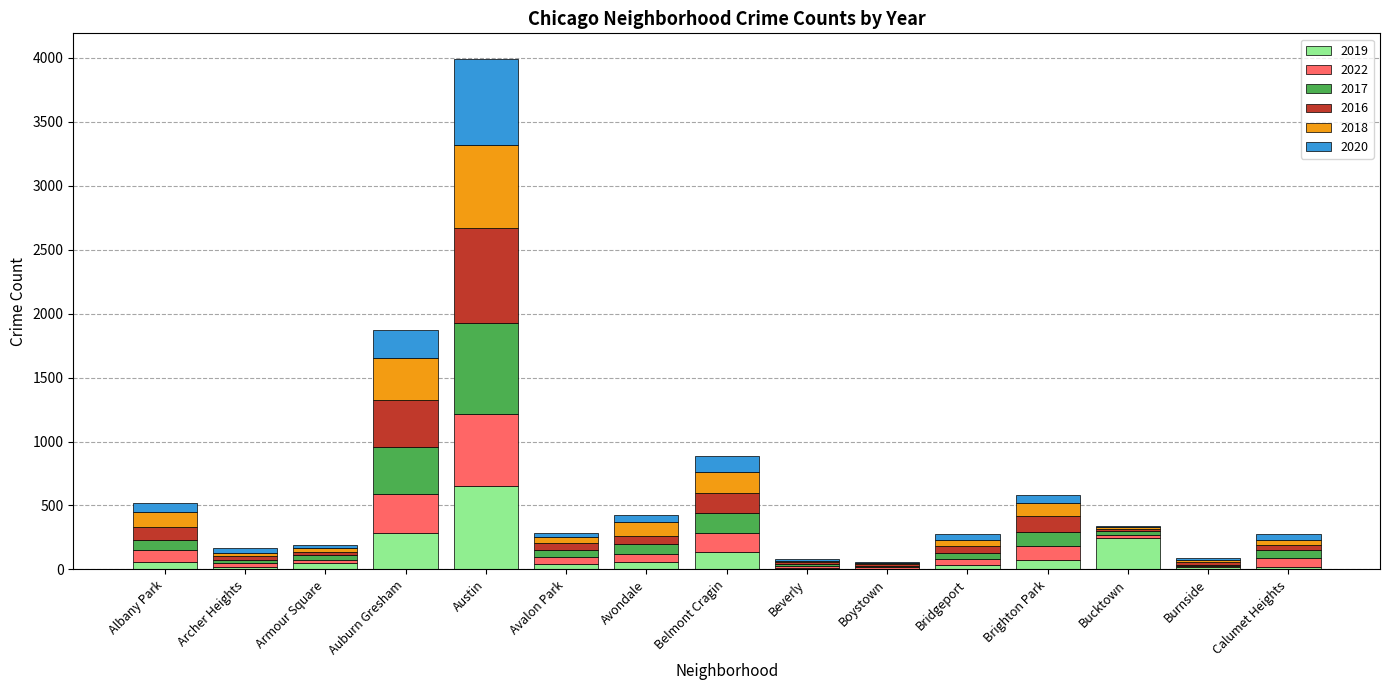

What is the maximum value for 2019?

654